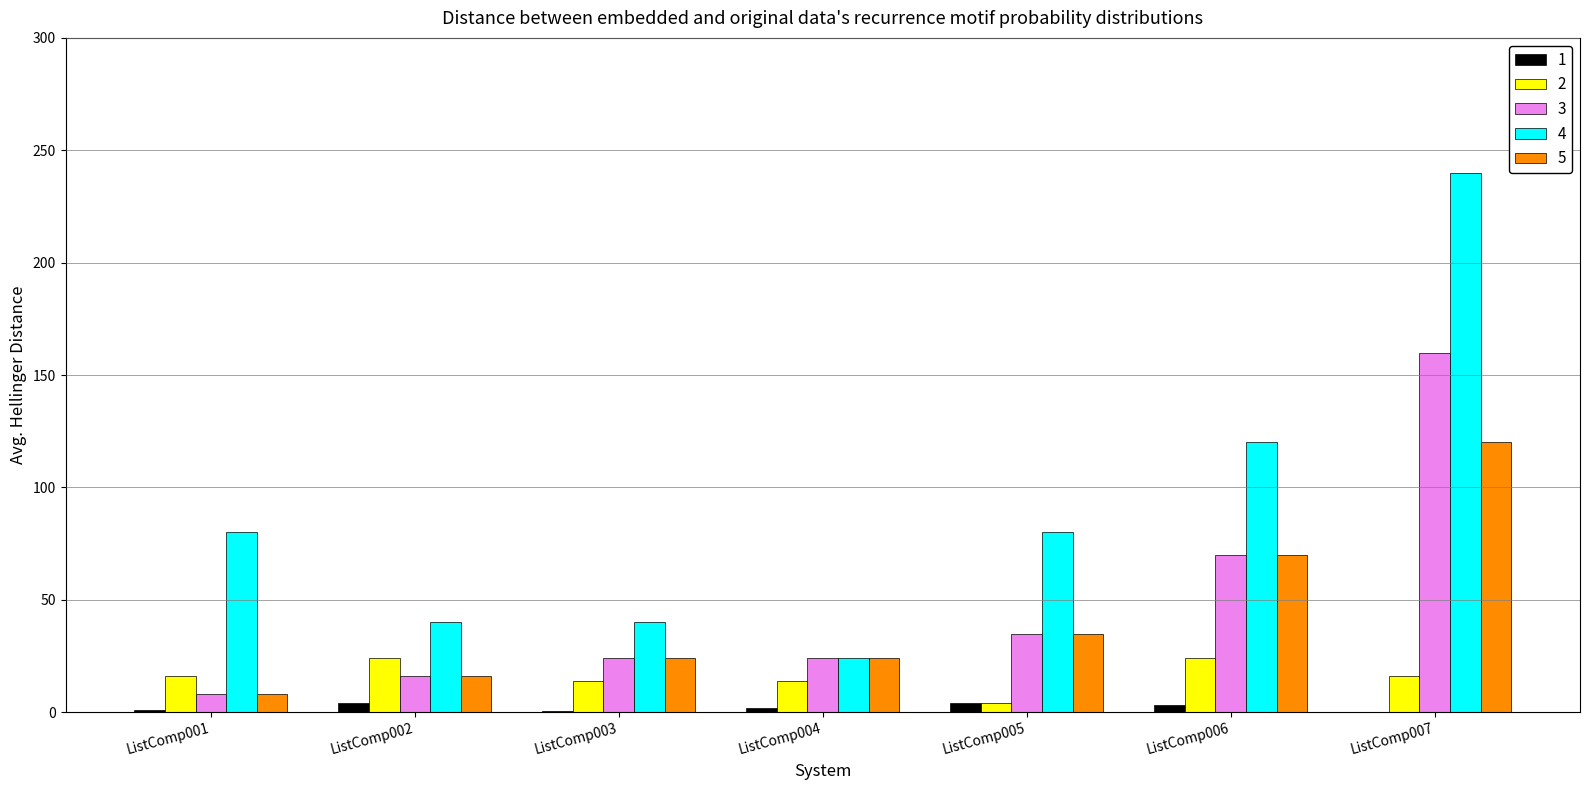

Which series changed the most between ListComp001 and ListComp004?

4